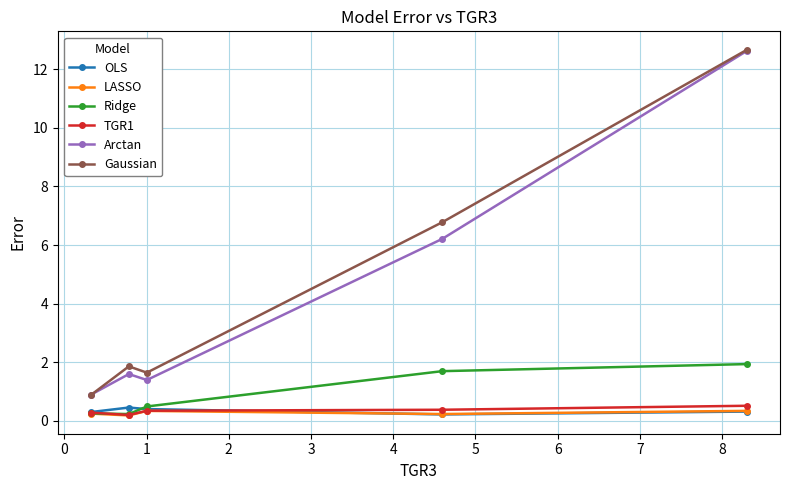

Which series has the widest spread of values?

Gaussian